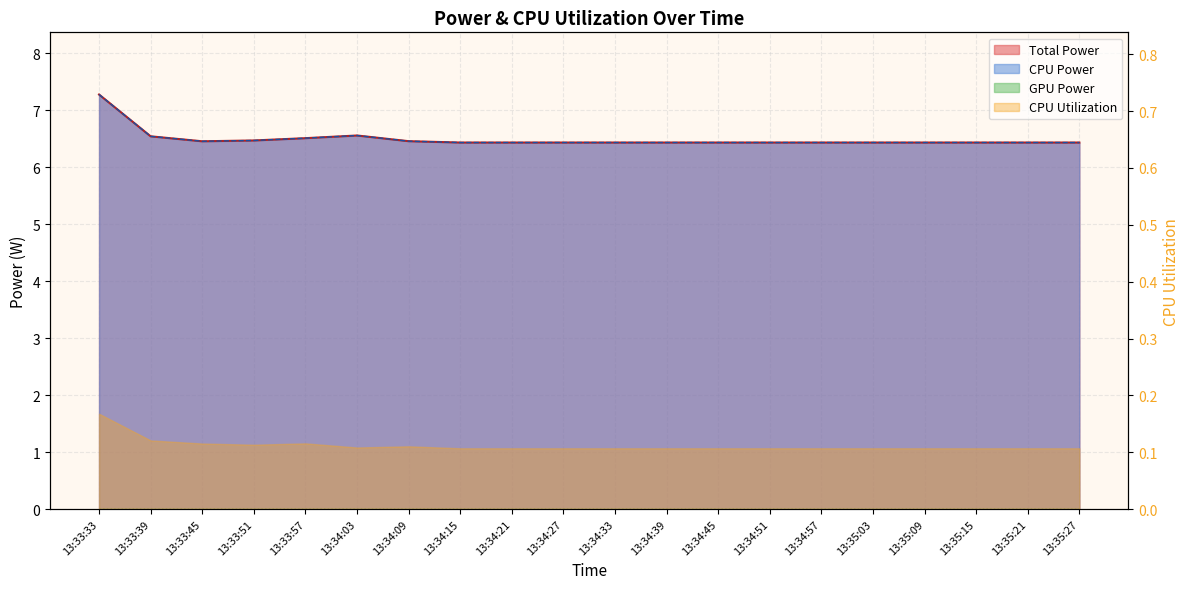

In CPU Power, how many points are higher than both neighbors (excluding endpoints)?

1